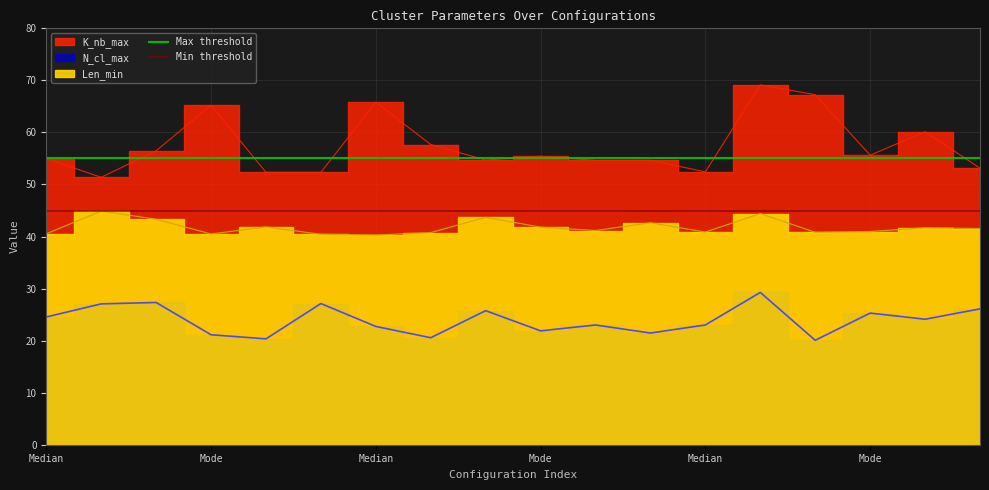

True or false: Min threshold has a value of 45 at Mode.

True